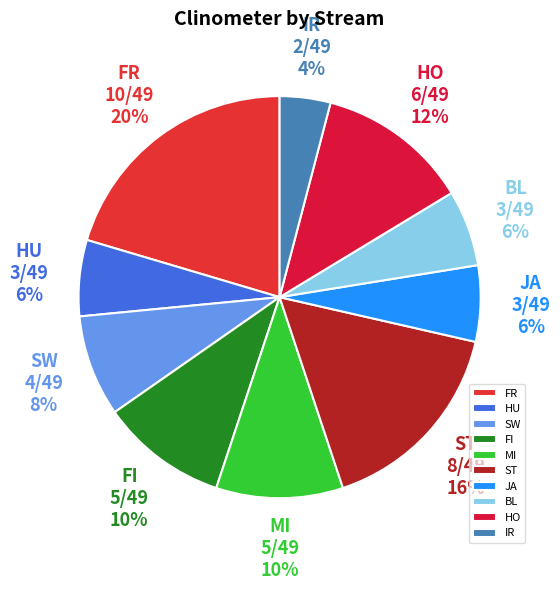

Is the sum of IR and SW greater than half?

No